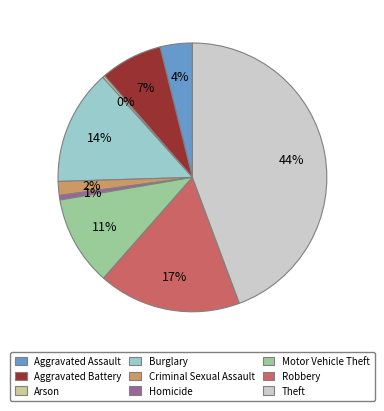

Is the sum of Aggravated Battery and Robbery greater than half?

No